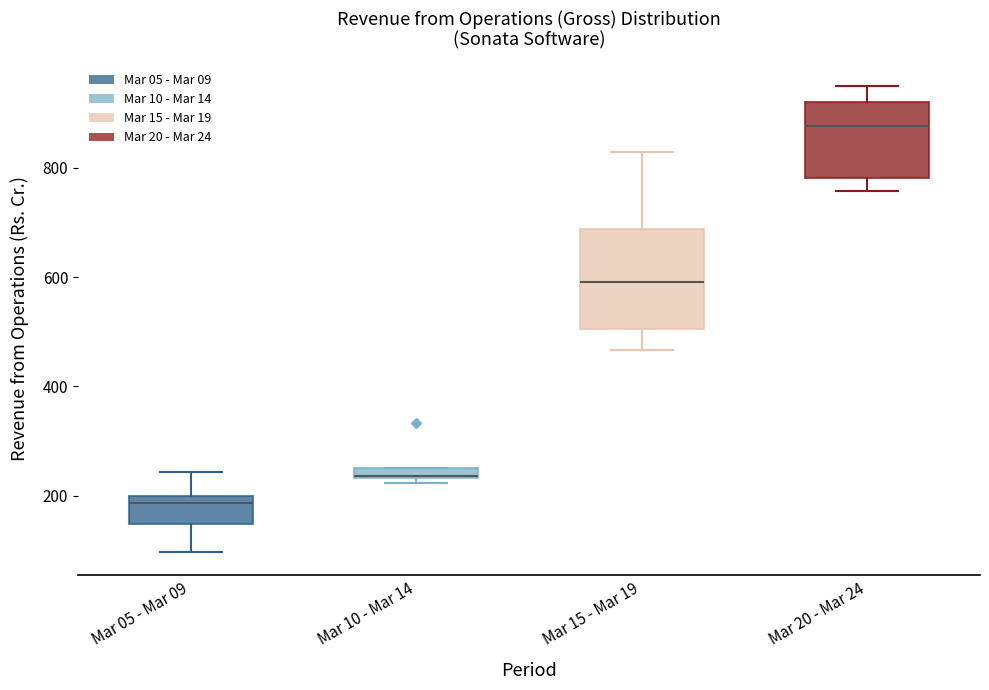

Where does the median line of the box for Mar 20 - Mar 24 sit on the y-axis? The values are not printed on the chart, so give them approximately, as read against the axis.

880